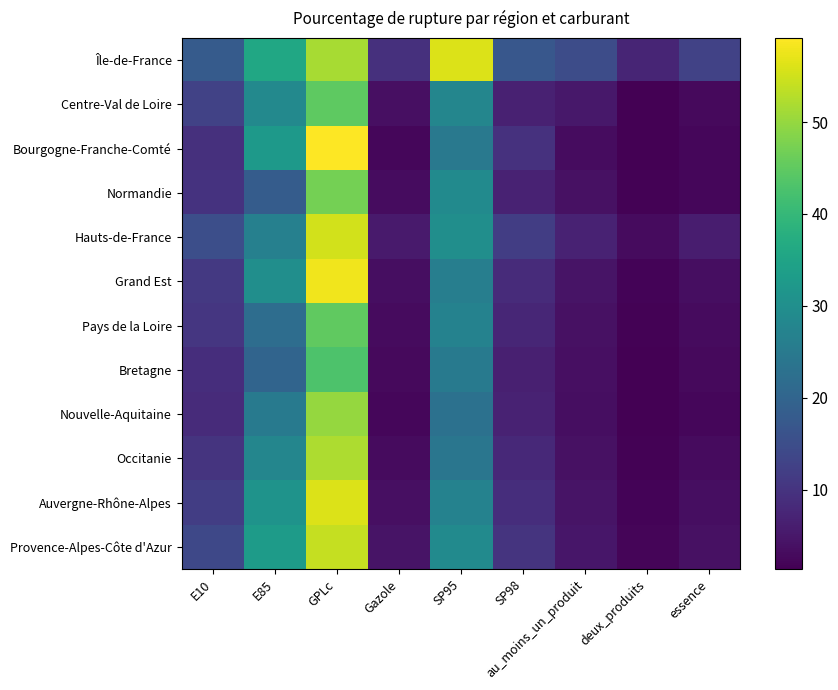

Which label corresponds to the smallest value in the chart?

deux_produits